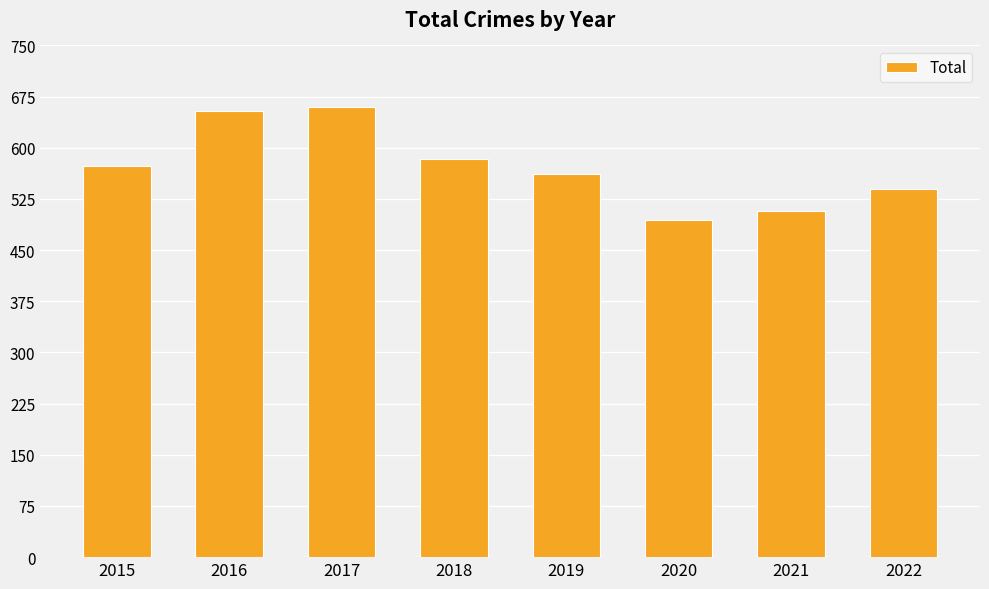

Does the chart contain any negative values?

No